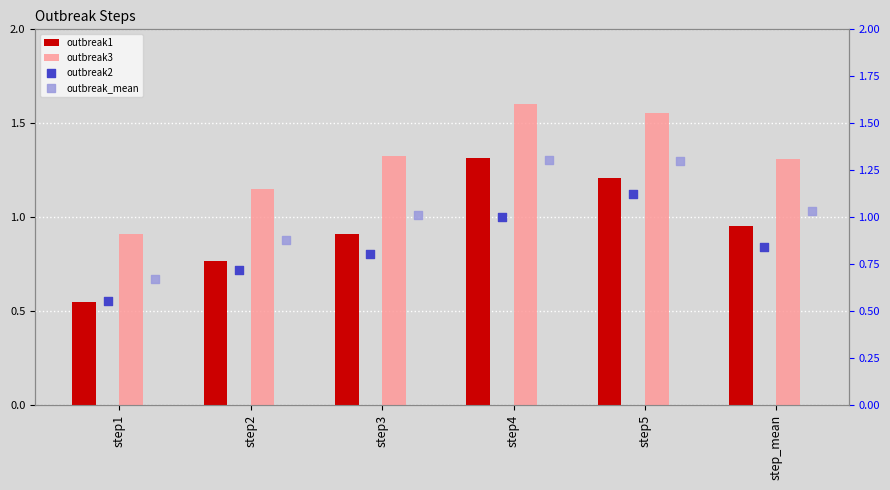

Which series contains the highest Y value?

outbreak3